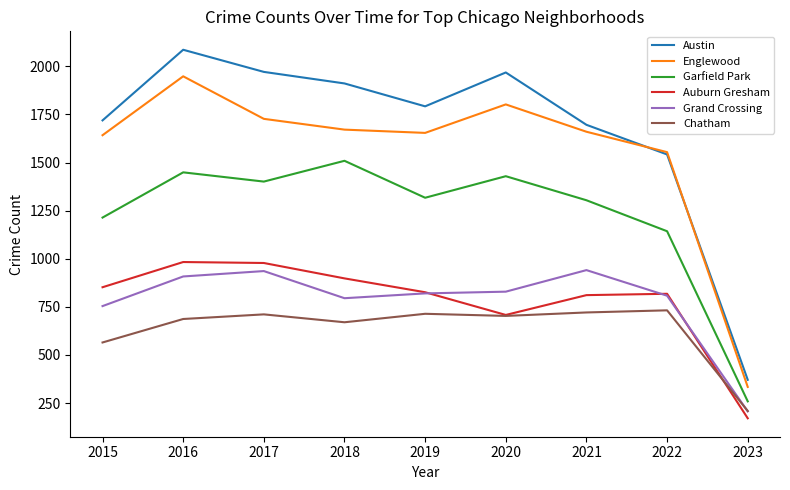

What value does the Grand Crossing series have at 2021, to the nearest 10?

940